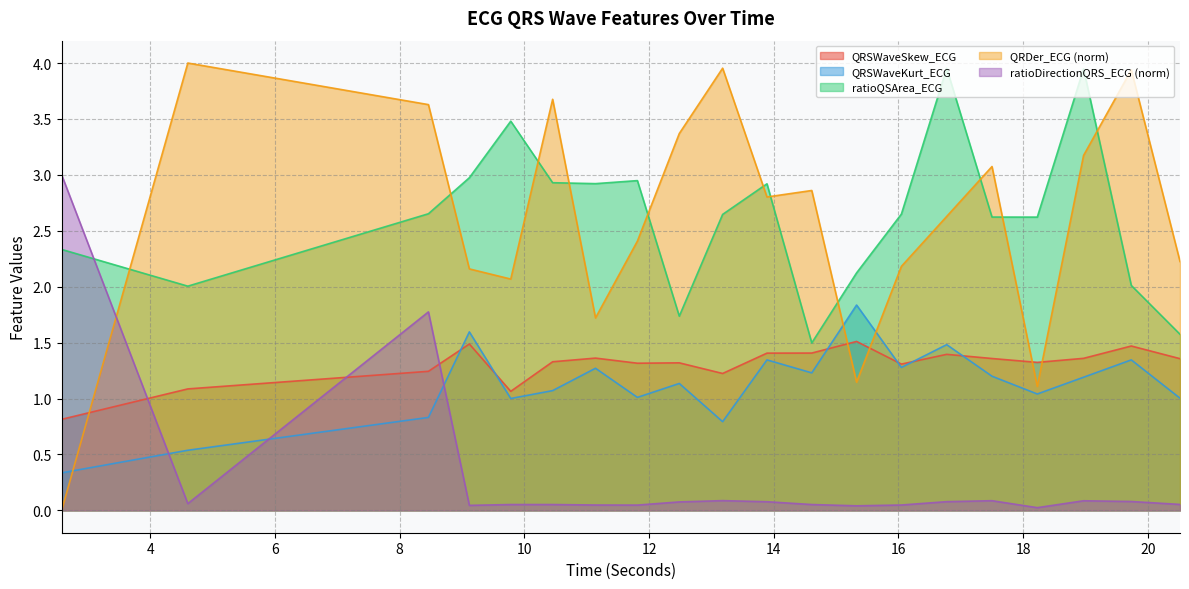

What is the value of the QRSWaveKurt_ECG point at the 3rd from the left?

0.8